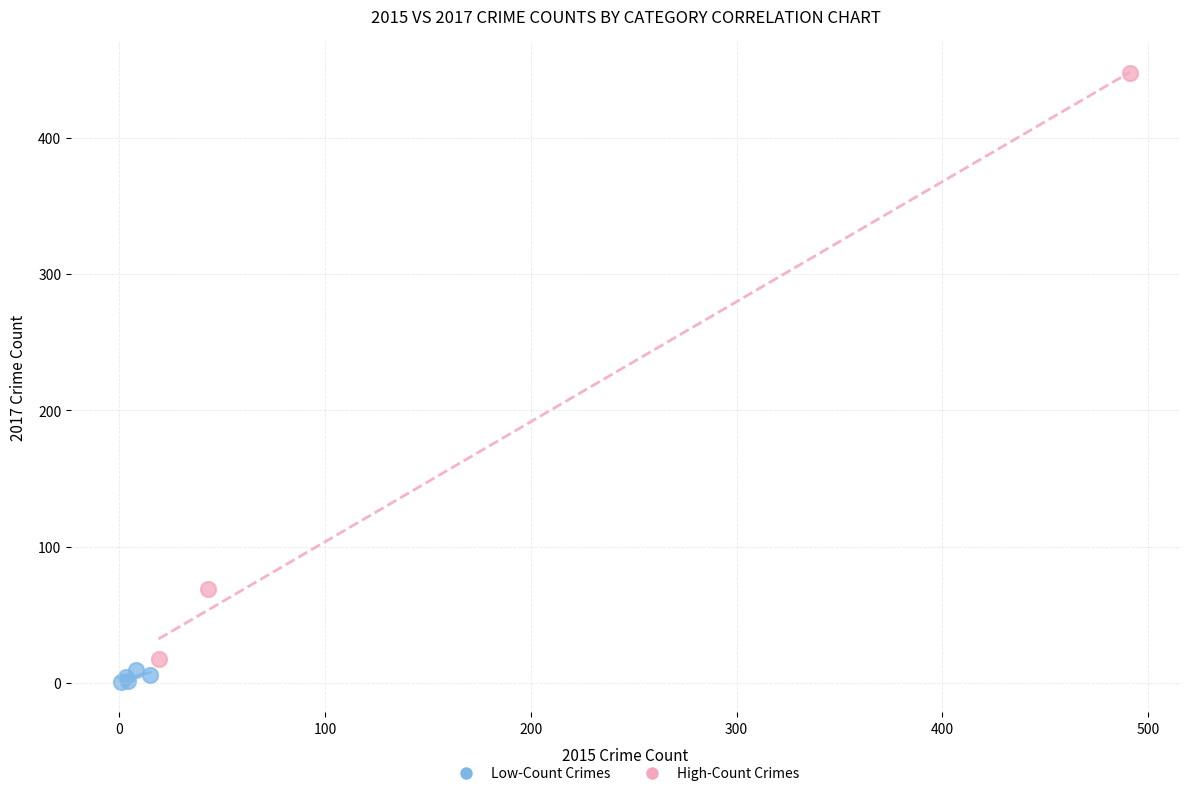

Which series has the largest Y range (max minus min)?

High-Count Crimes